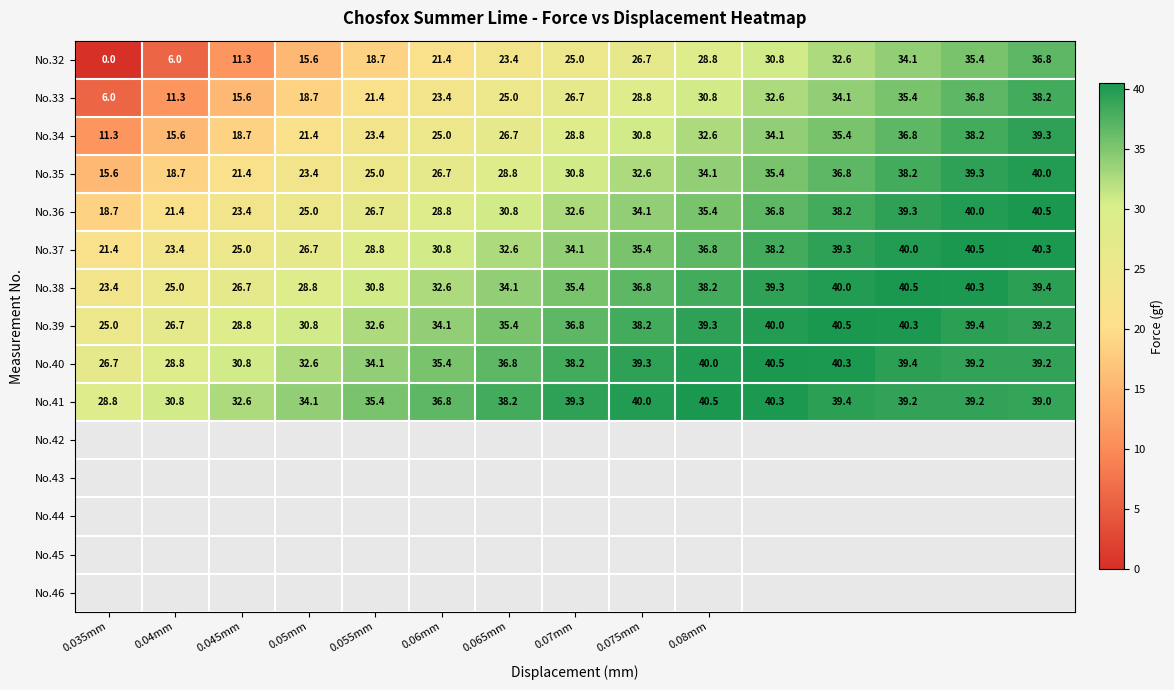

What is the minimum value for No.39?

25.0